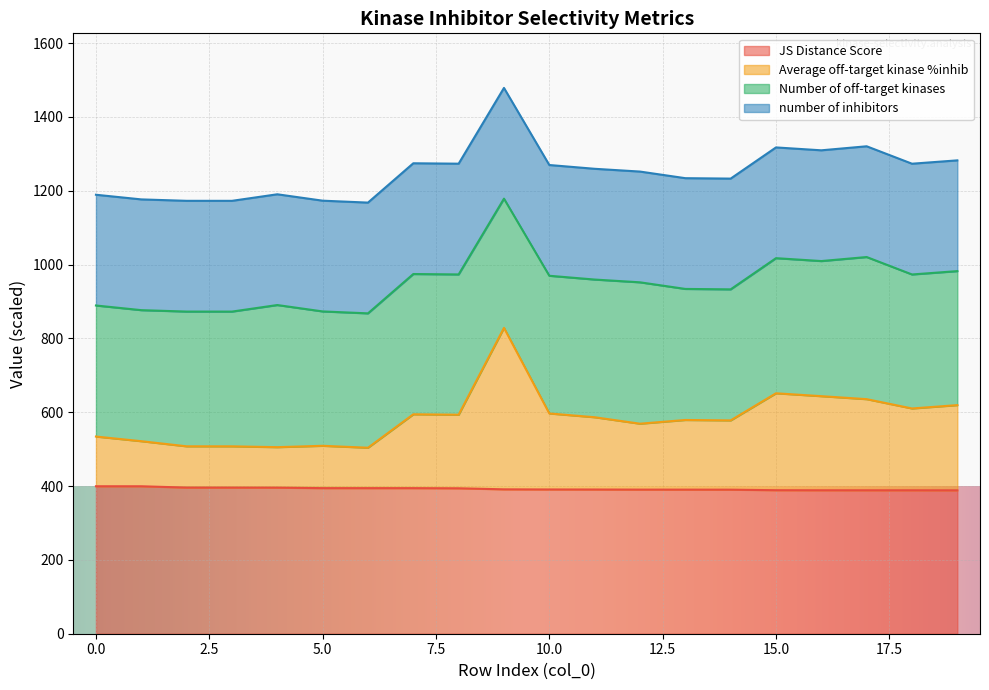

True or false: JS Distance Score has a value of 399.5 at 0.0.

True